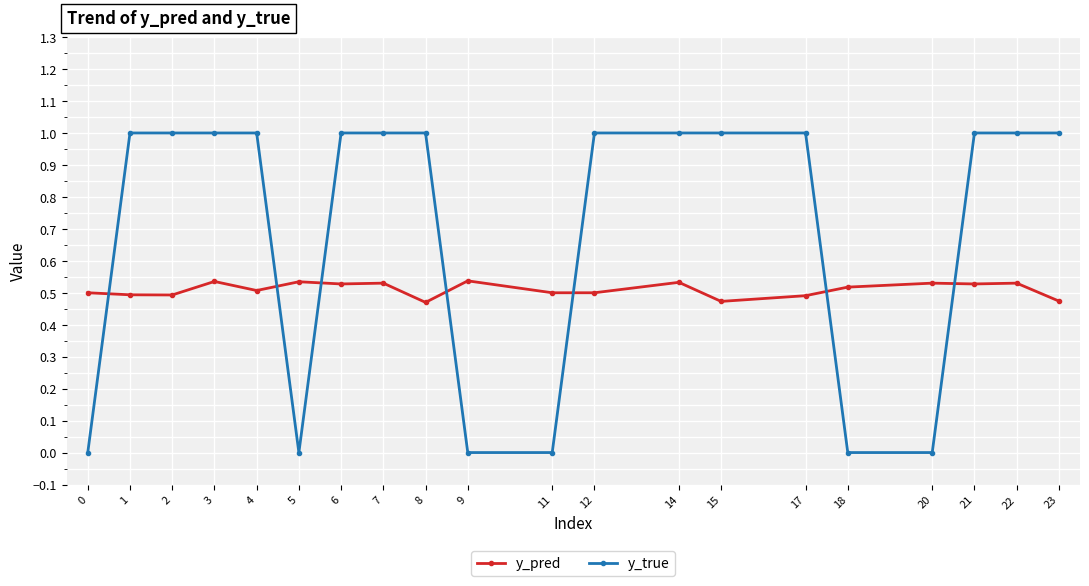

What is the total value across all series at 7?

1.5